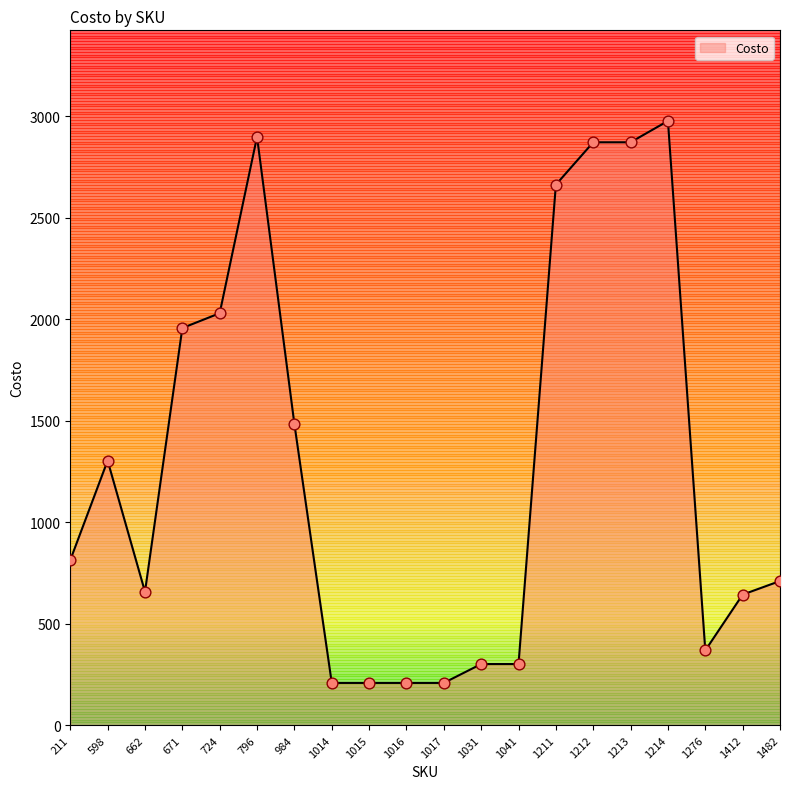

Approximately how many times larger is the value at 1041 compared to 1211?

0.1